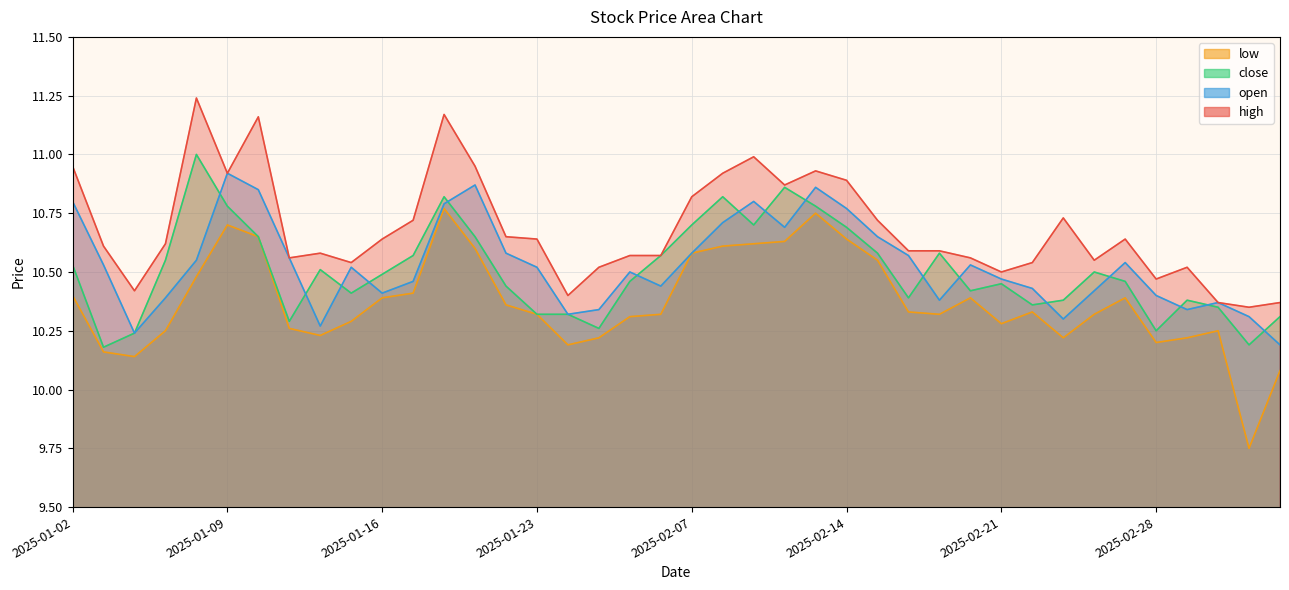

Between which two adjacent categories do open and close first intersect?

2025-01-08 and 2025-01-09